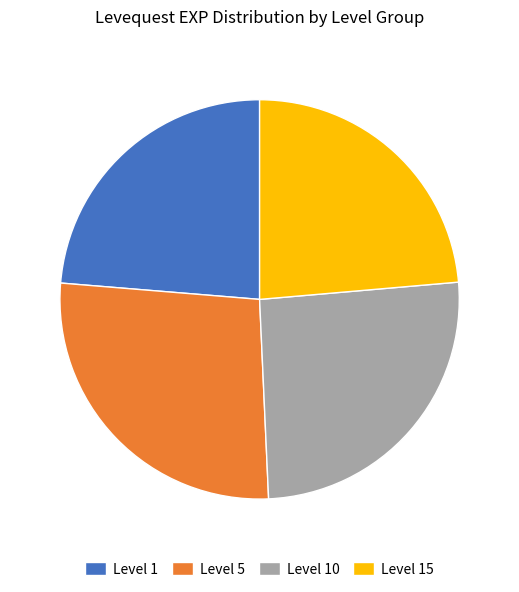

Which has a higher value, Level 15 or Level 5?

Level 5